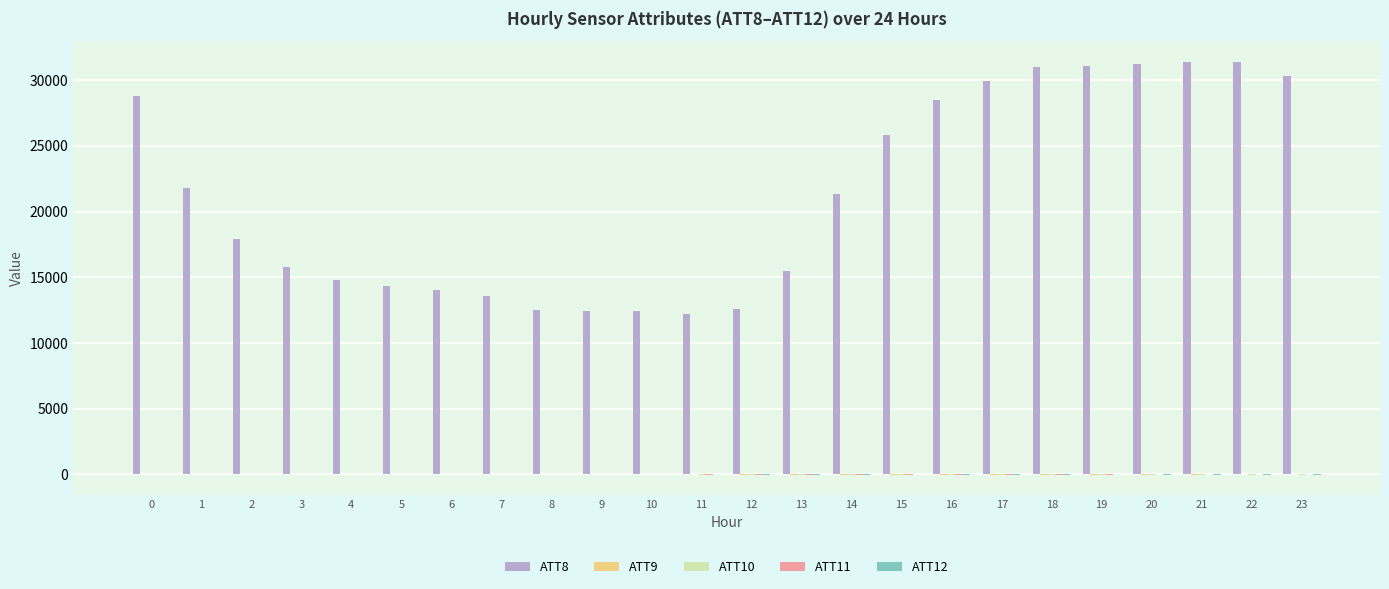

Which series changed the most between 2 and 14?

ATT8